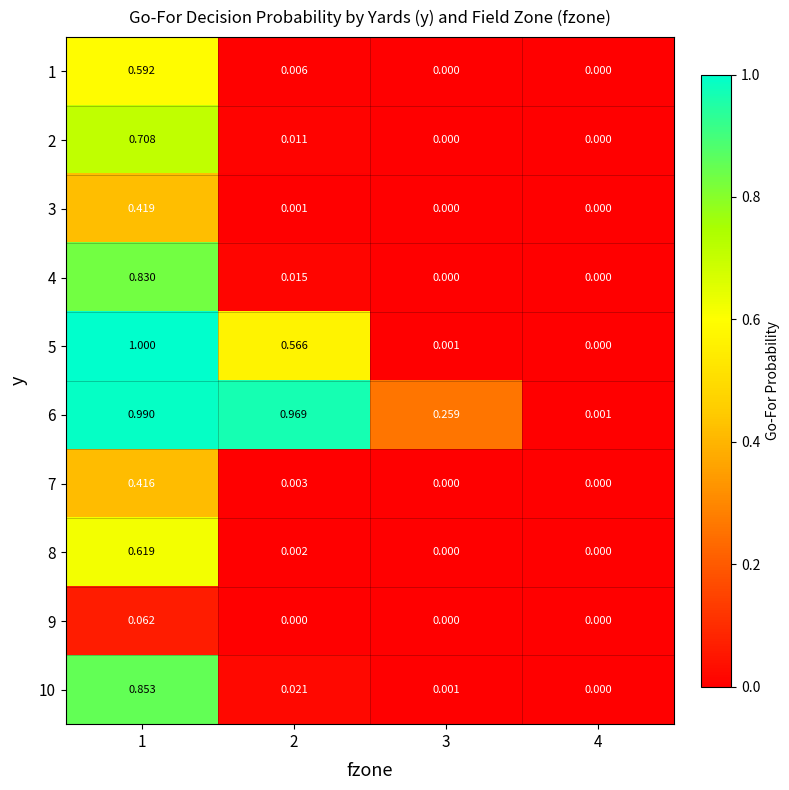

At how many categories does at least one series exceed 0?

4